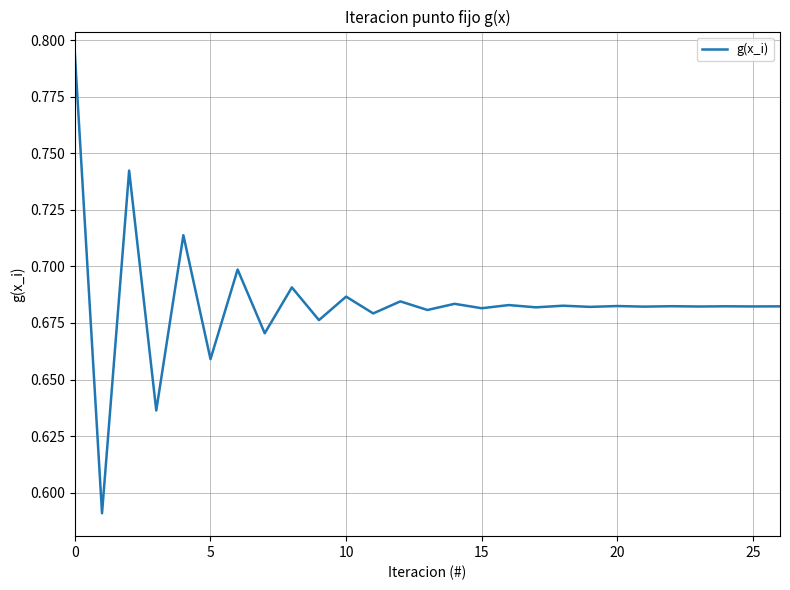

At which label is the value closest to 0?

5